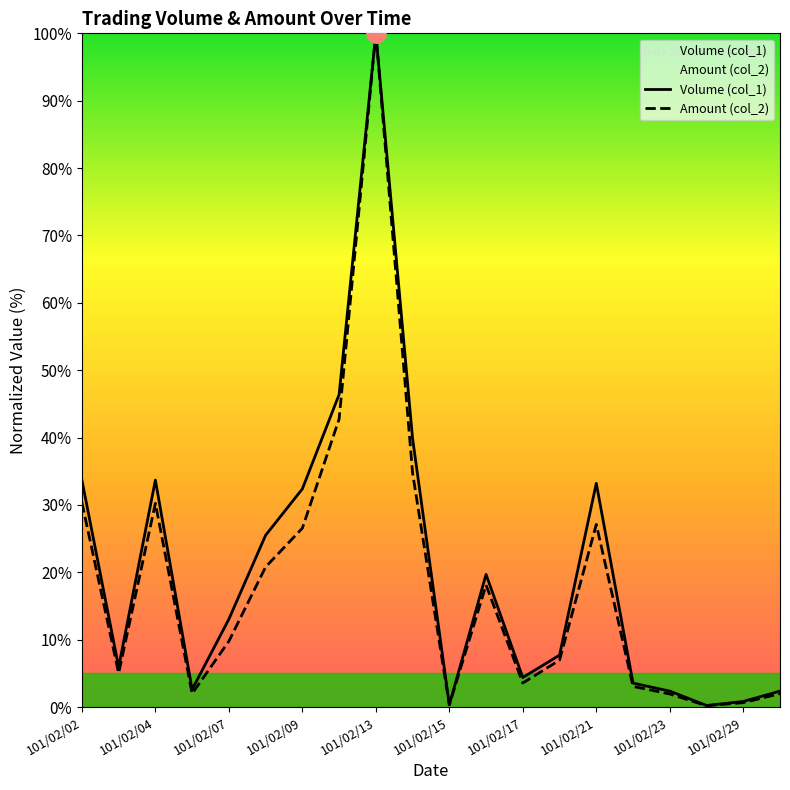

Which series has the largest range (max minus min)?

Amount (col_2)